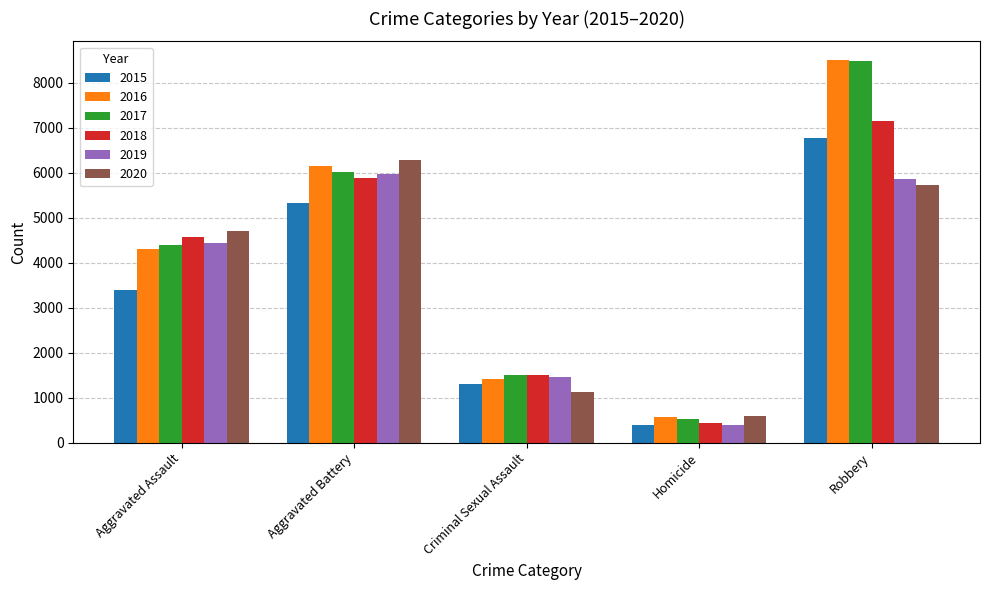

What is the sum of the 2018 values at Homicide and Criminal Sexual Assault?

1934